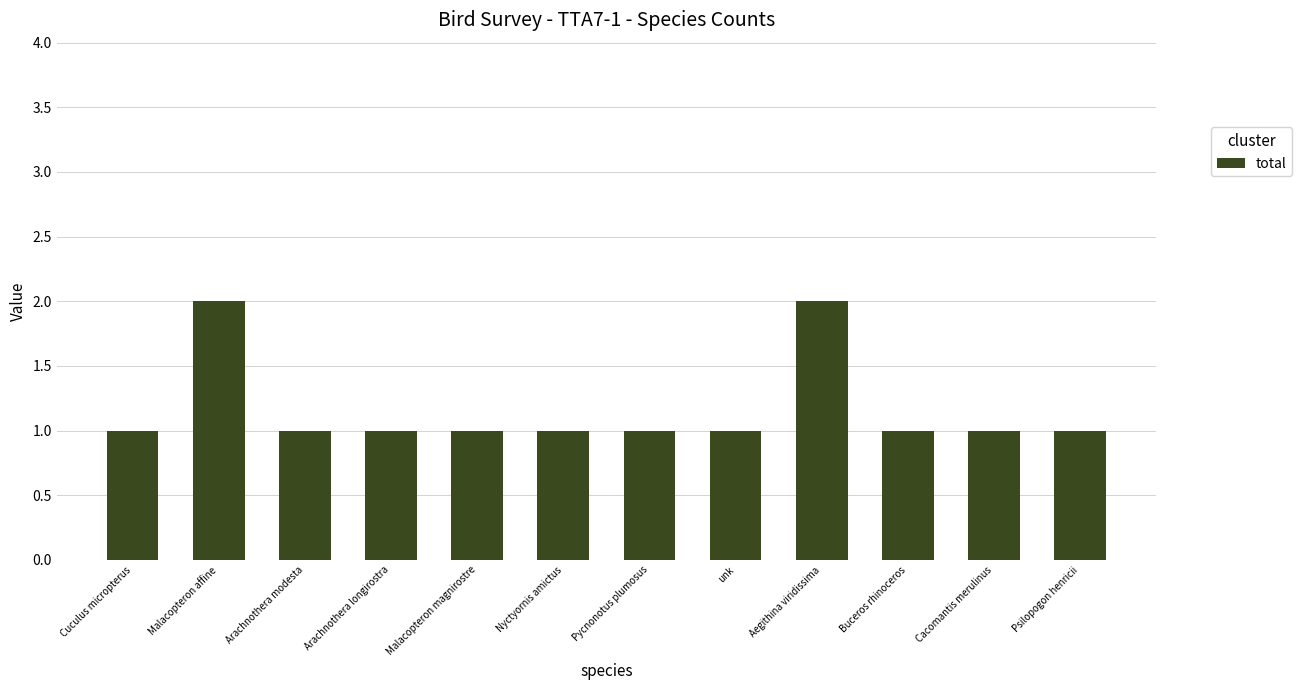

What is the value of the 5th bar from the left?

1